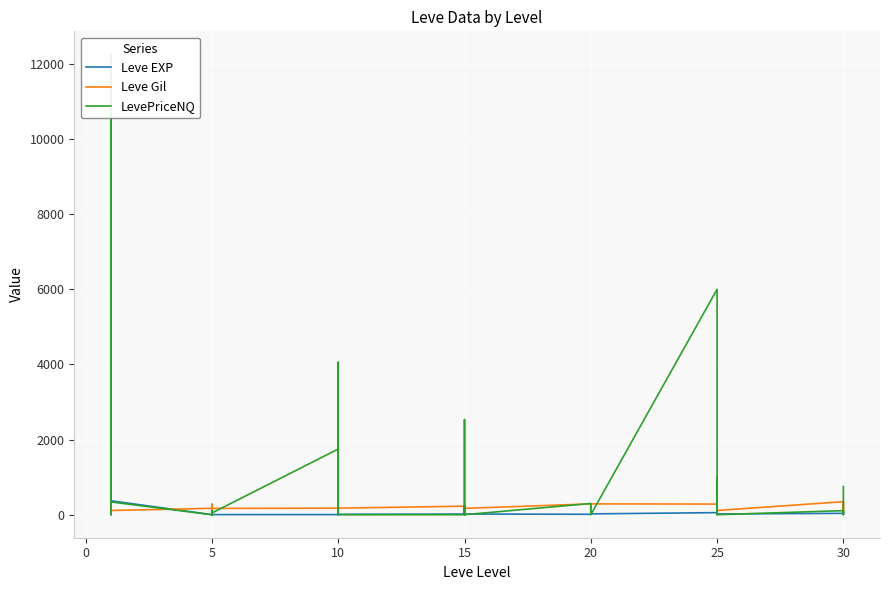

What is the label of the 12th point from the left?

5